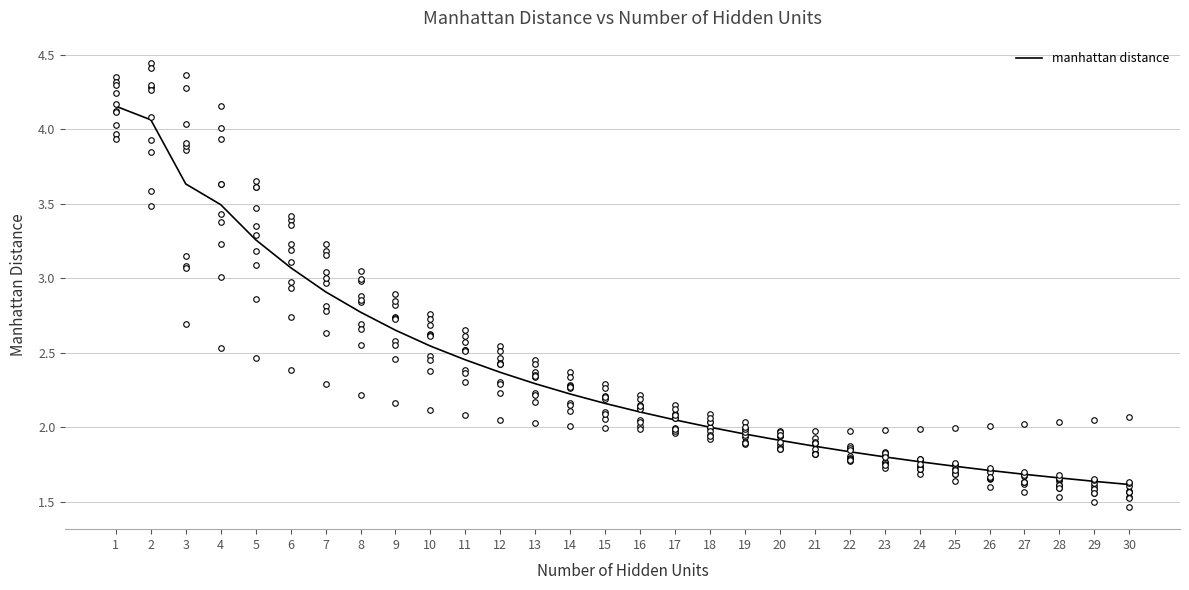

The value at 29 is 2.9. True or false?

False